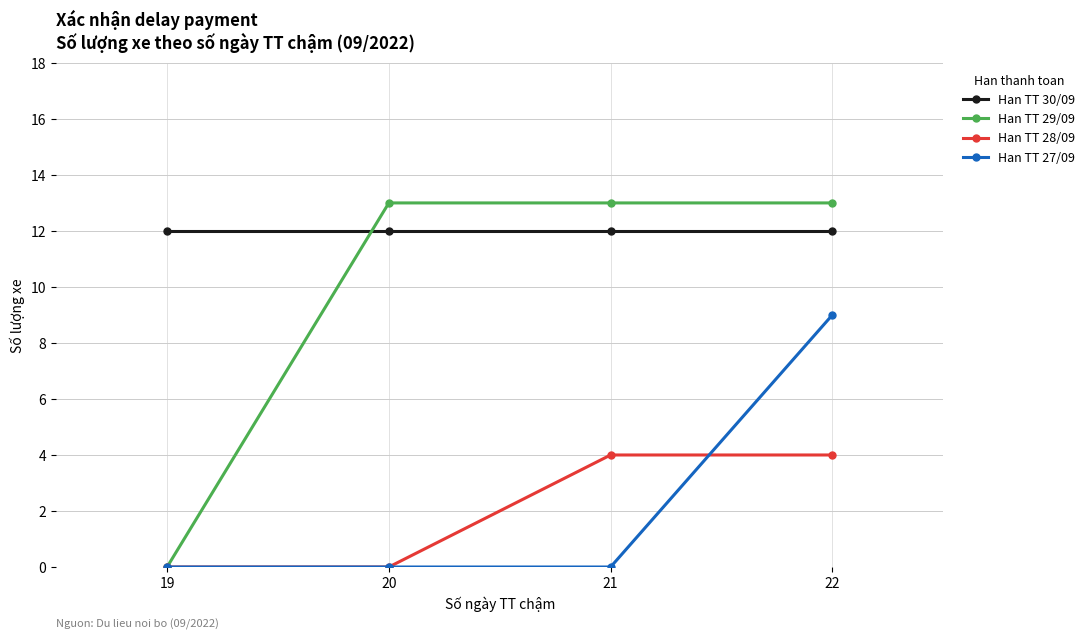

Count the number of categories in the chart.

4